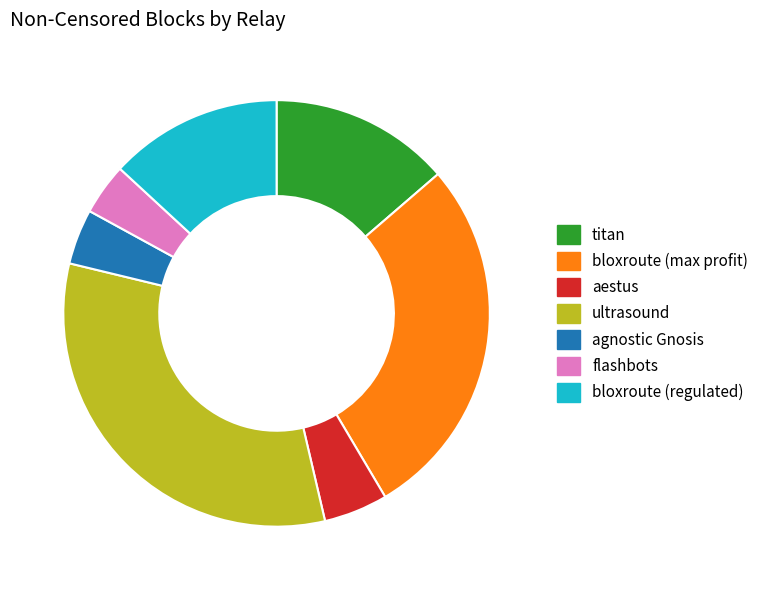

Does any single category account for the majority?

No